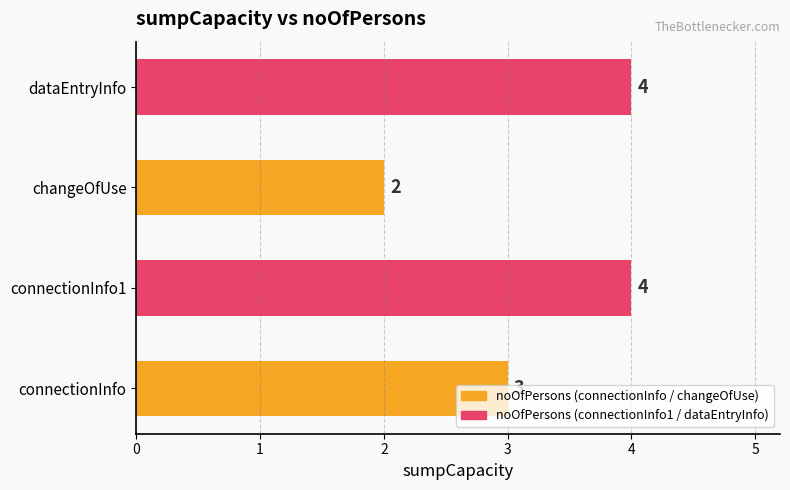

What is the sum of all values?

13